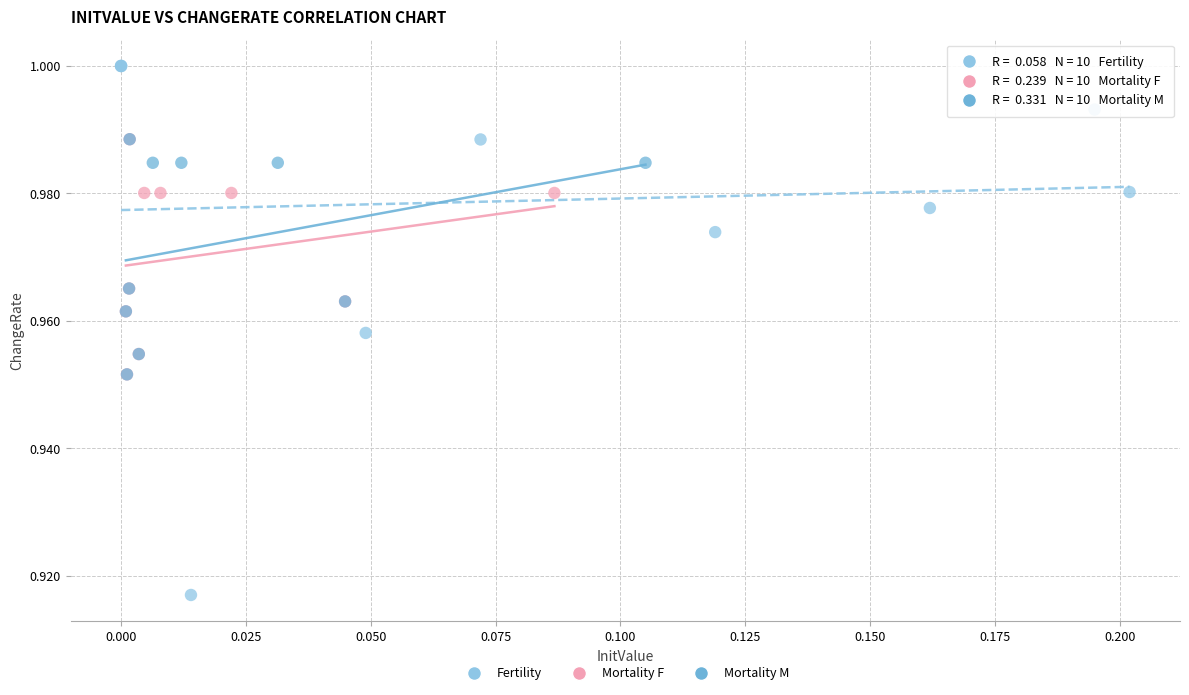

Which series contains the highest Y value?

Fertility